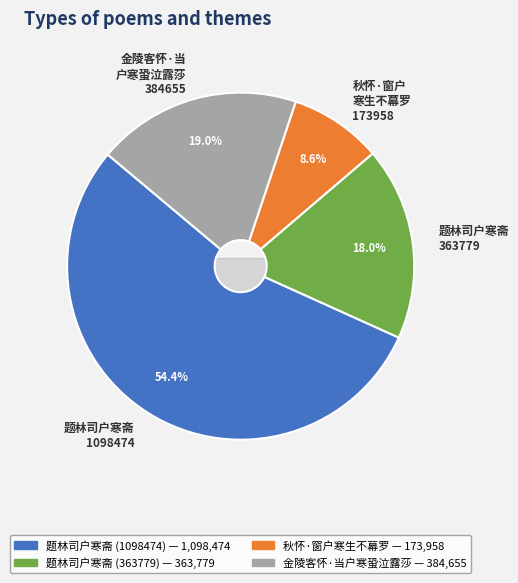

True or false: 金陵客怀·当户寒蛩泣露莎 accounts for 19% of the total.

True